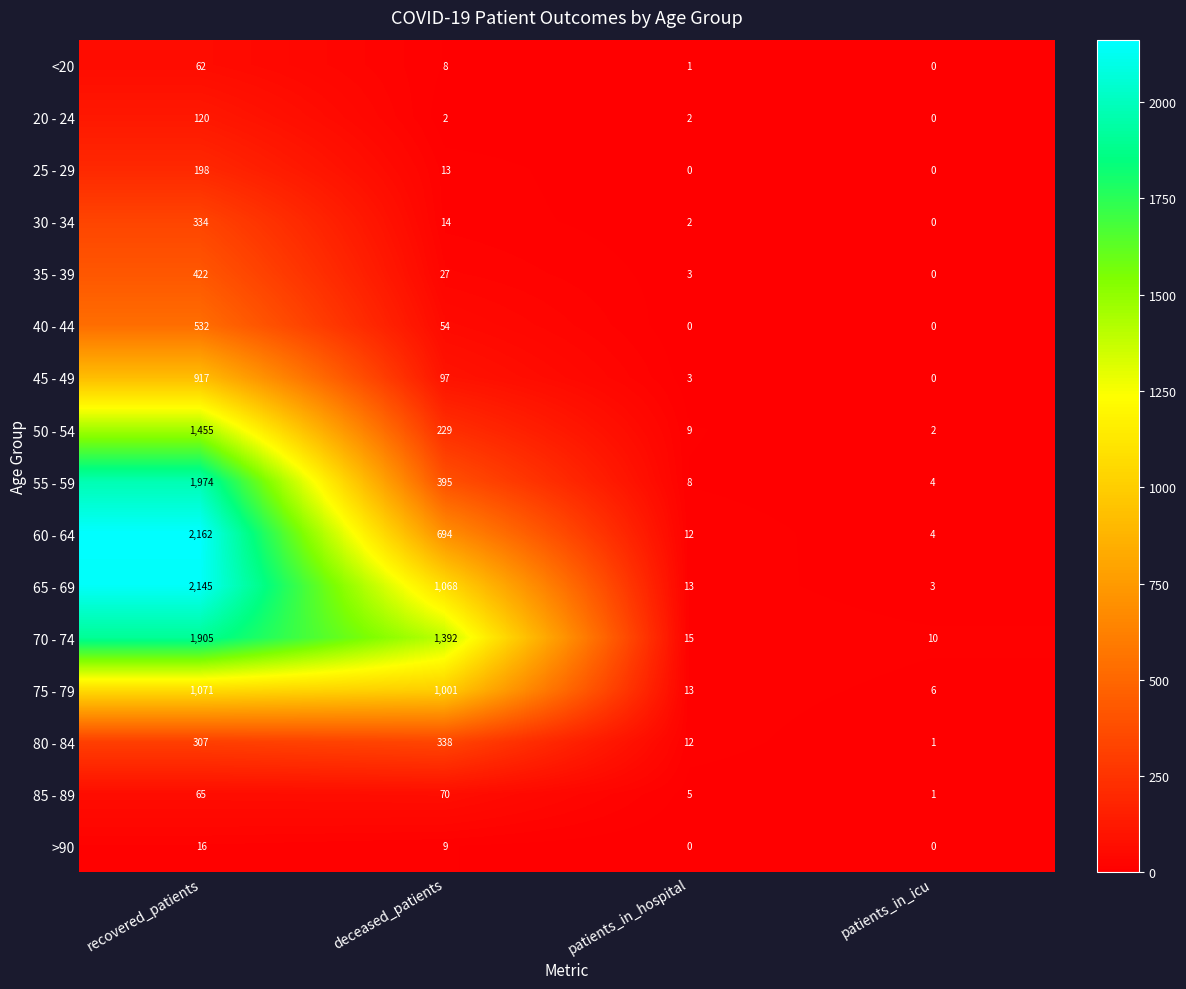

What is the sum of all >90 values?

25